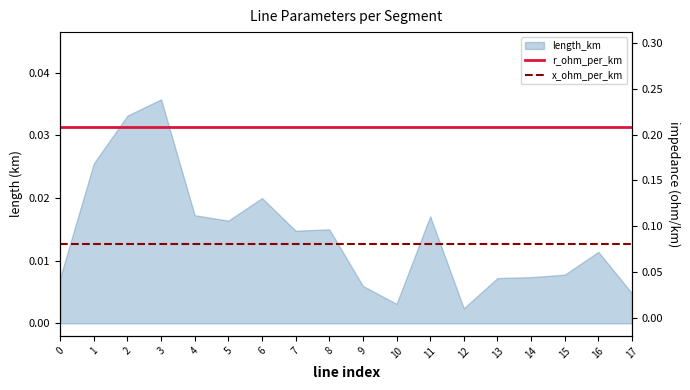

The x_ohm_per_km series shows 0.1 at 10. True or false?

False